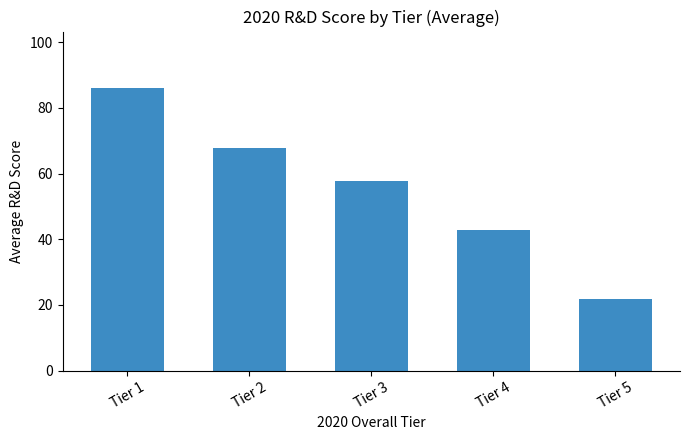

Does the chart contain any negative values?

No